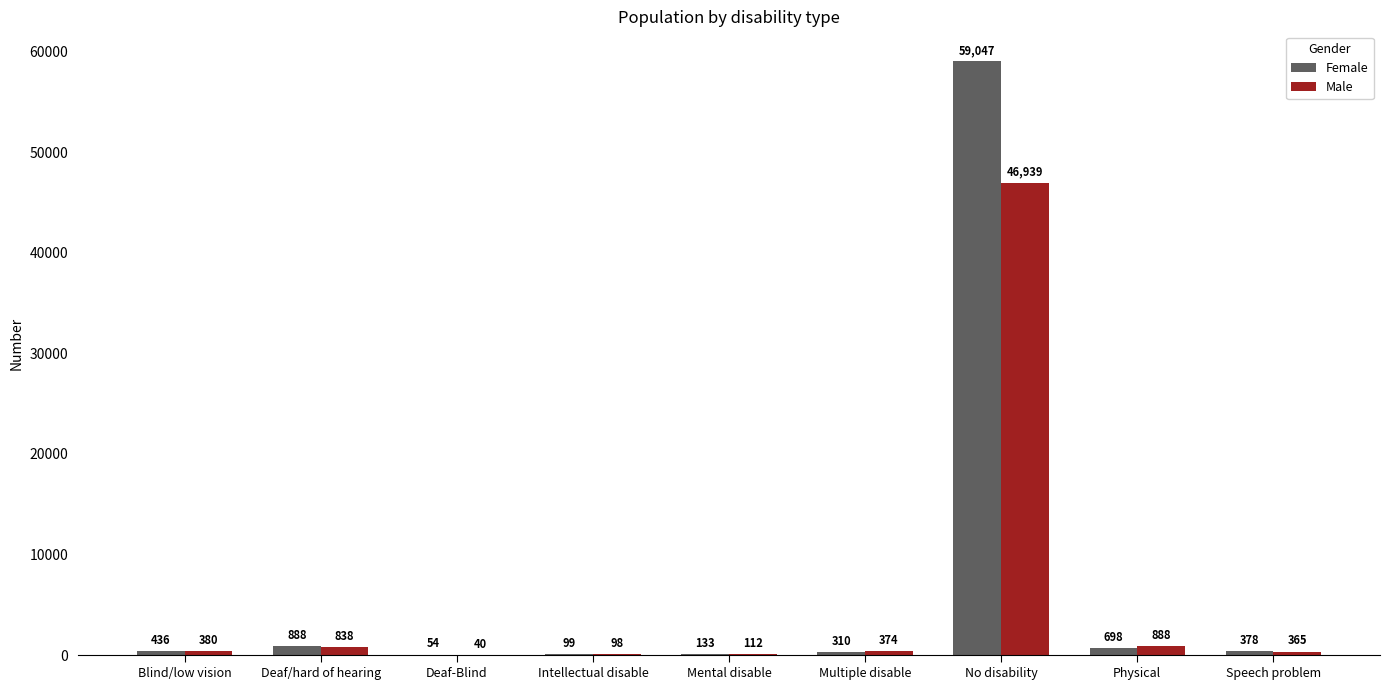

What value does the Male series have at Deaf/hard of hearing, to the nearest 10?

840